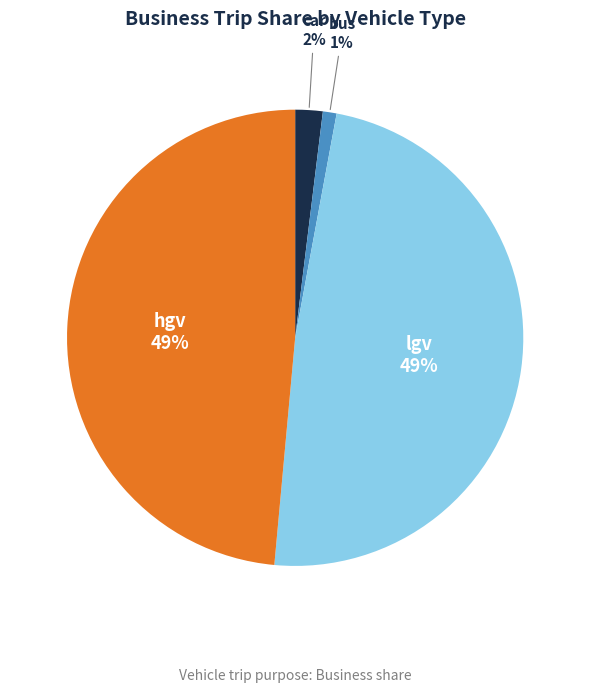

Combined, do lgv and hgv account for over 50%?

Yes